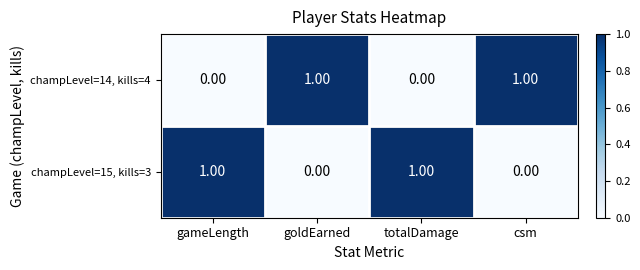

At how many categories does at least one series exceed 0?

4